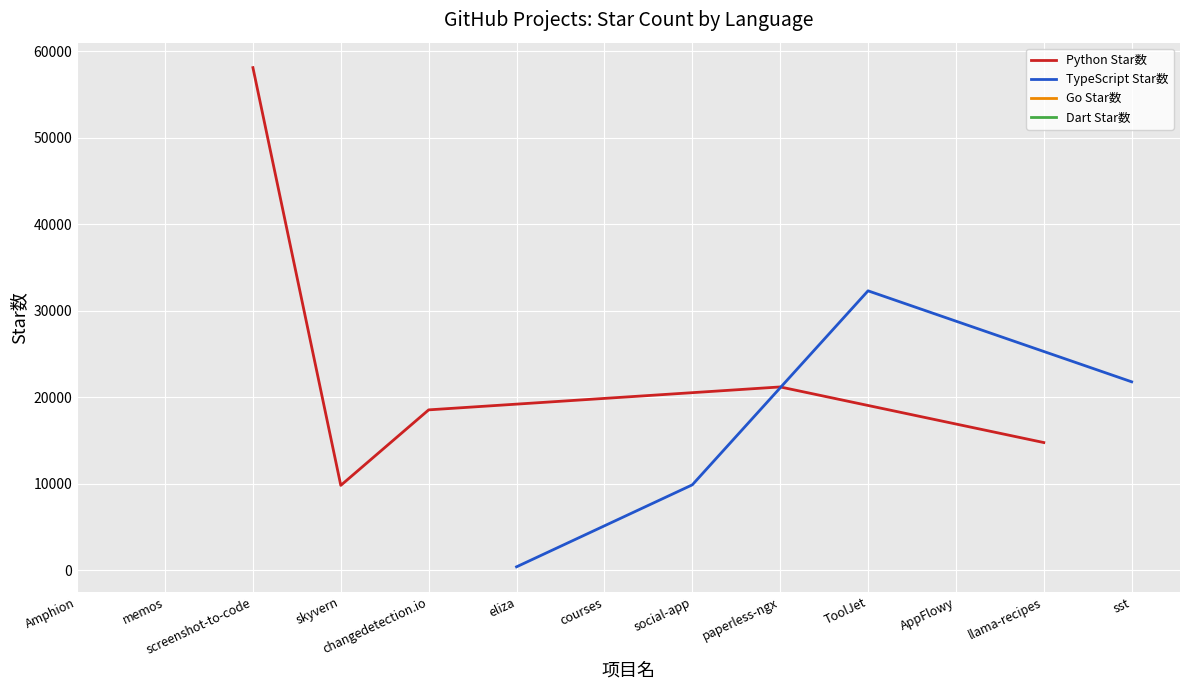

List the labels in order of Python Star数 value, smallest first.

skyvern, llama-recipes, changedetection.io, paperless-ngx, screenshot-to-code